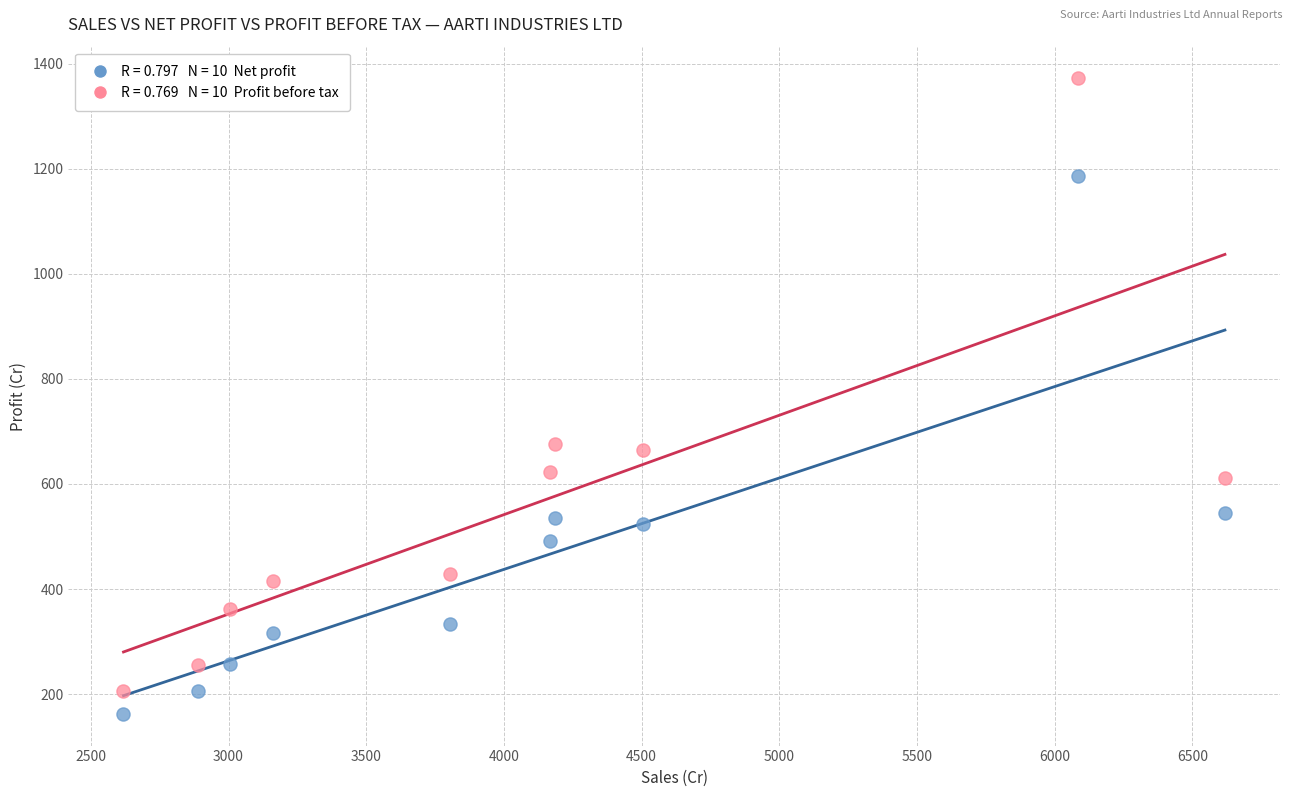

Across all data points, what is the range of Y values (max minus min)?

1209.7